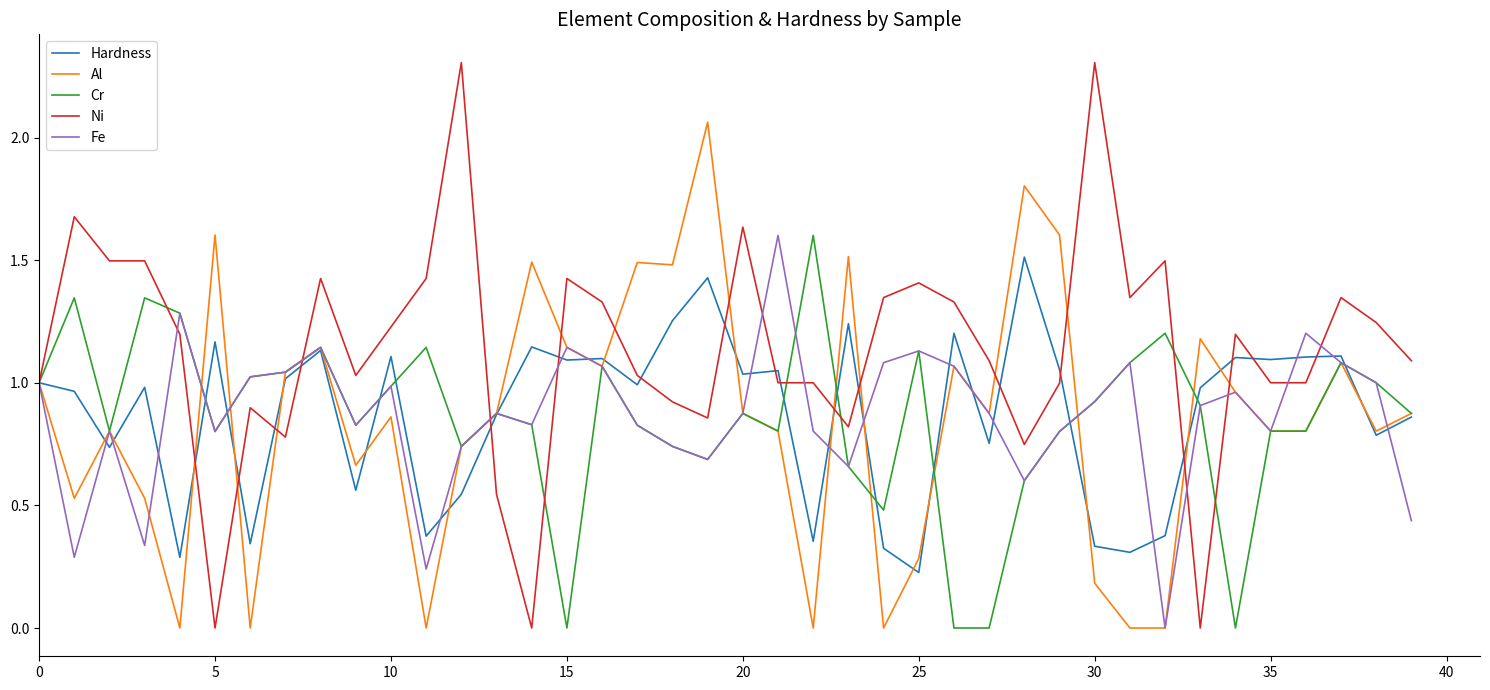

Which series has the largest total across all categories?

Ni